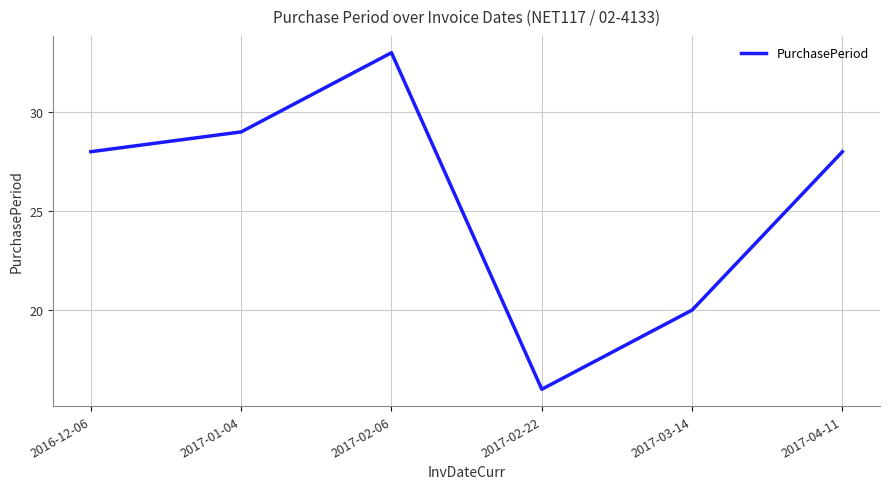

At which category does the chart reach its peak across all series?

2017-02-06